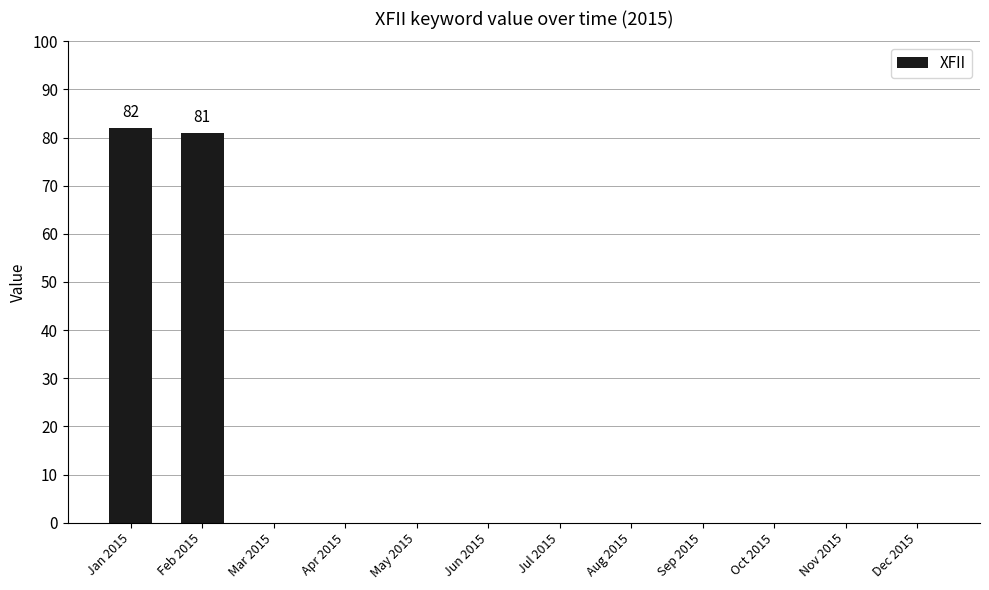

Are the bars horizontal?

No